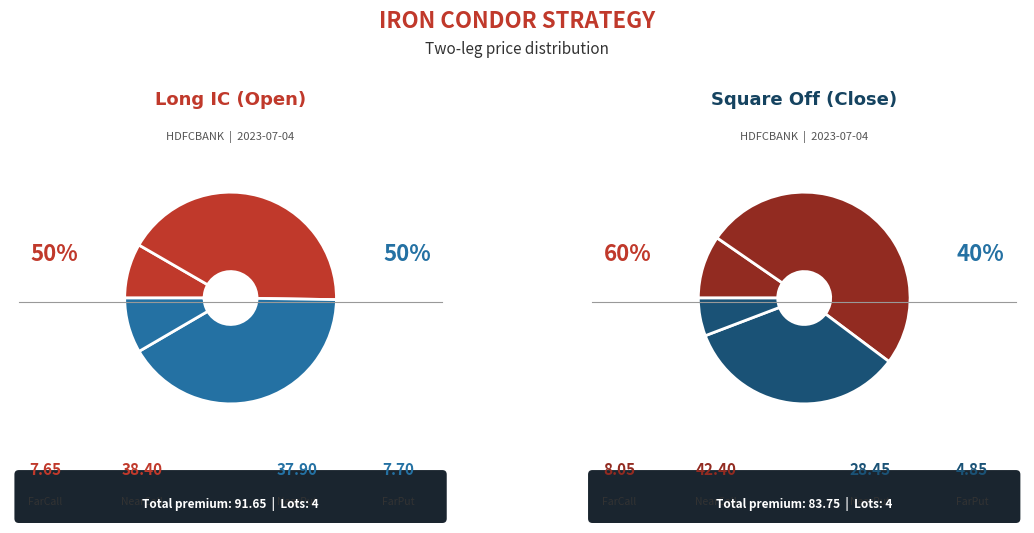

How much of the chart is everything except Price Leg(3)?

91.6%